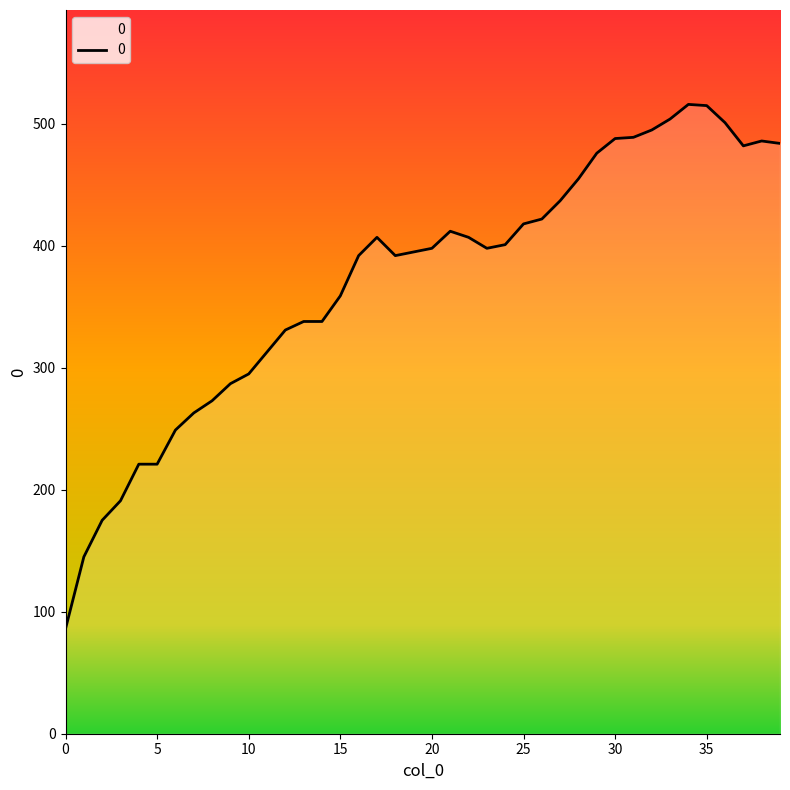

What is the greatest value displayed?

516